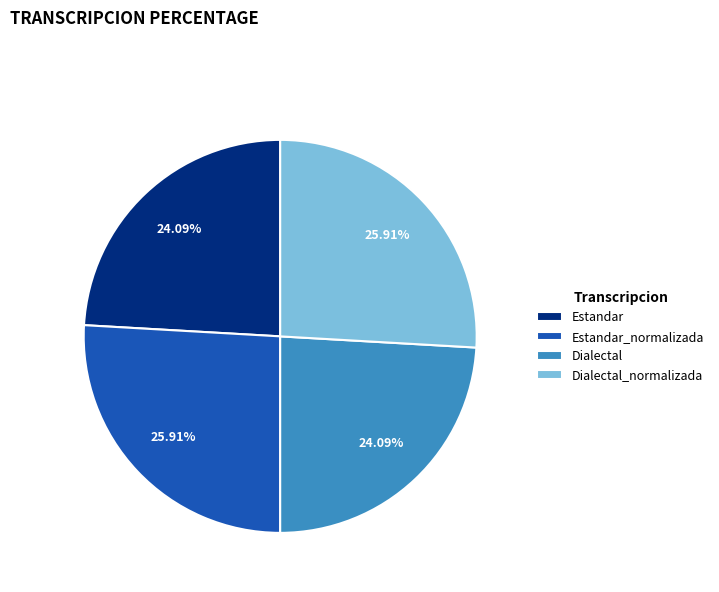

Is there any slice that represents more than half of the pie?

No